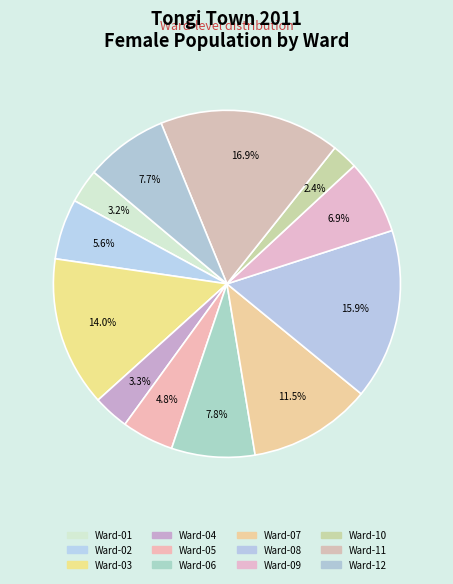

Does any single category account for the majority?

No